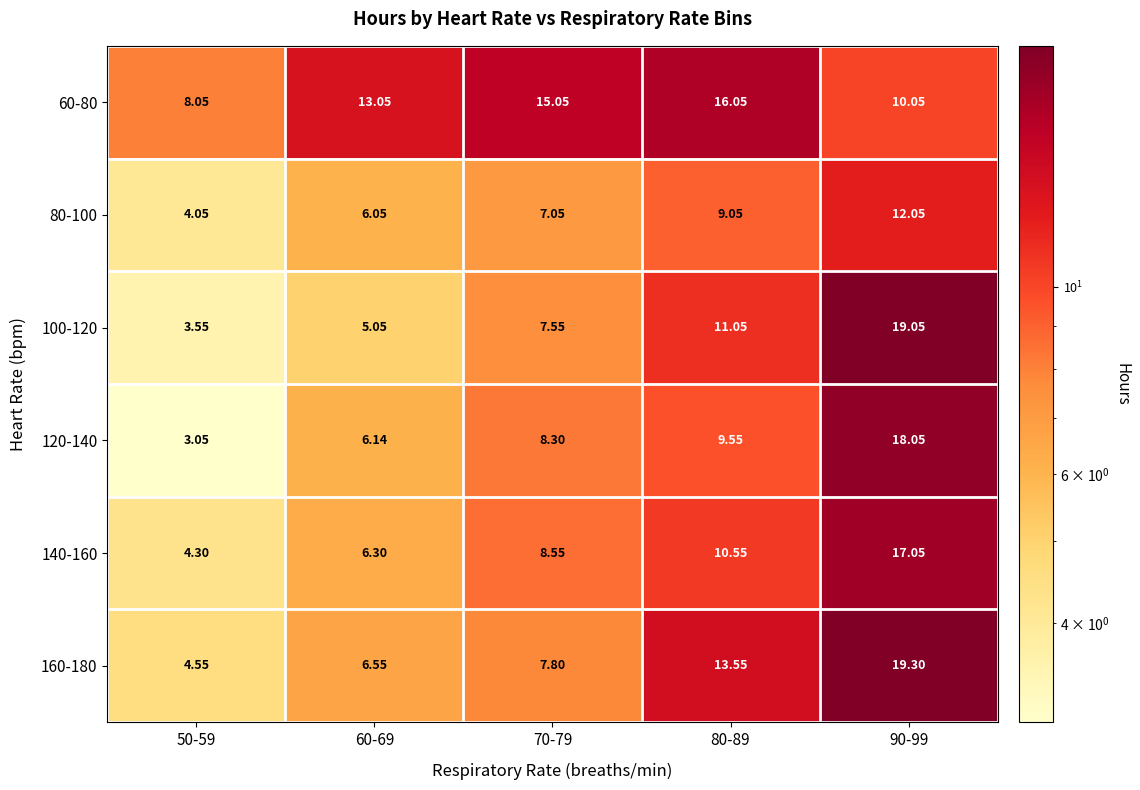

Is the value of 60-80 at 60-69 greater than the value of 100-120 at 50-59?

Yes